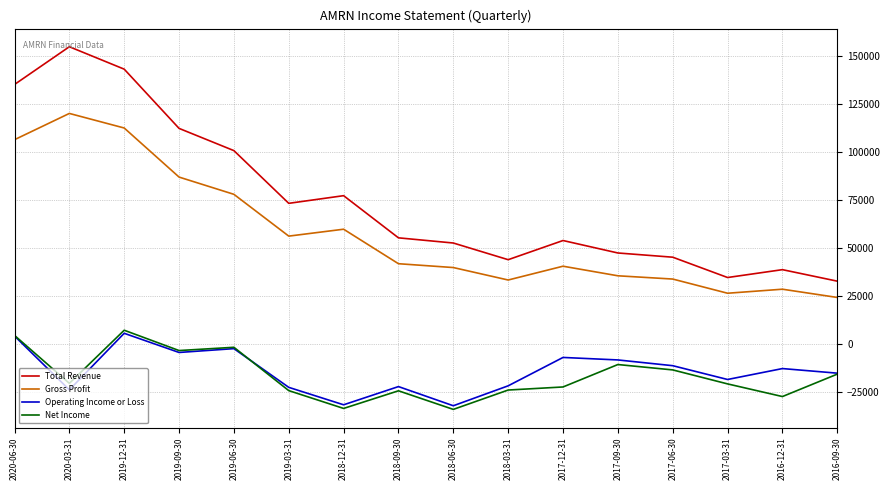

Is this an area chart (filled region under the line)?

No